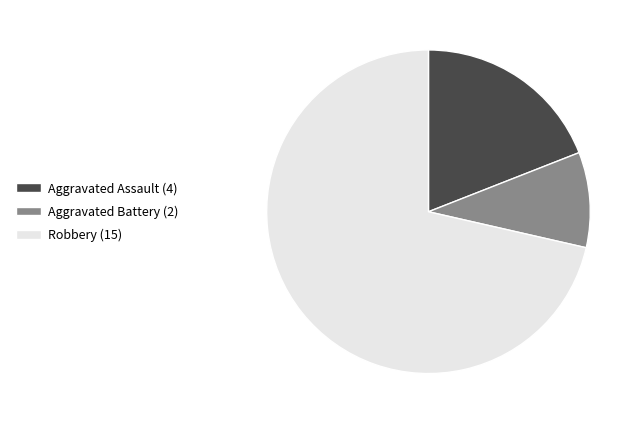

Is there a majority slice in this chart?

Yes